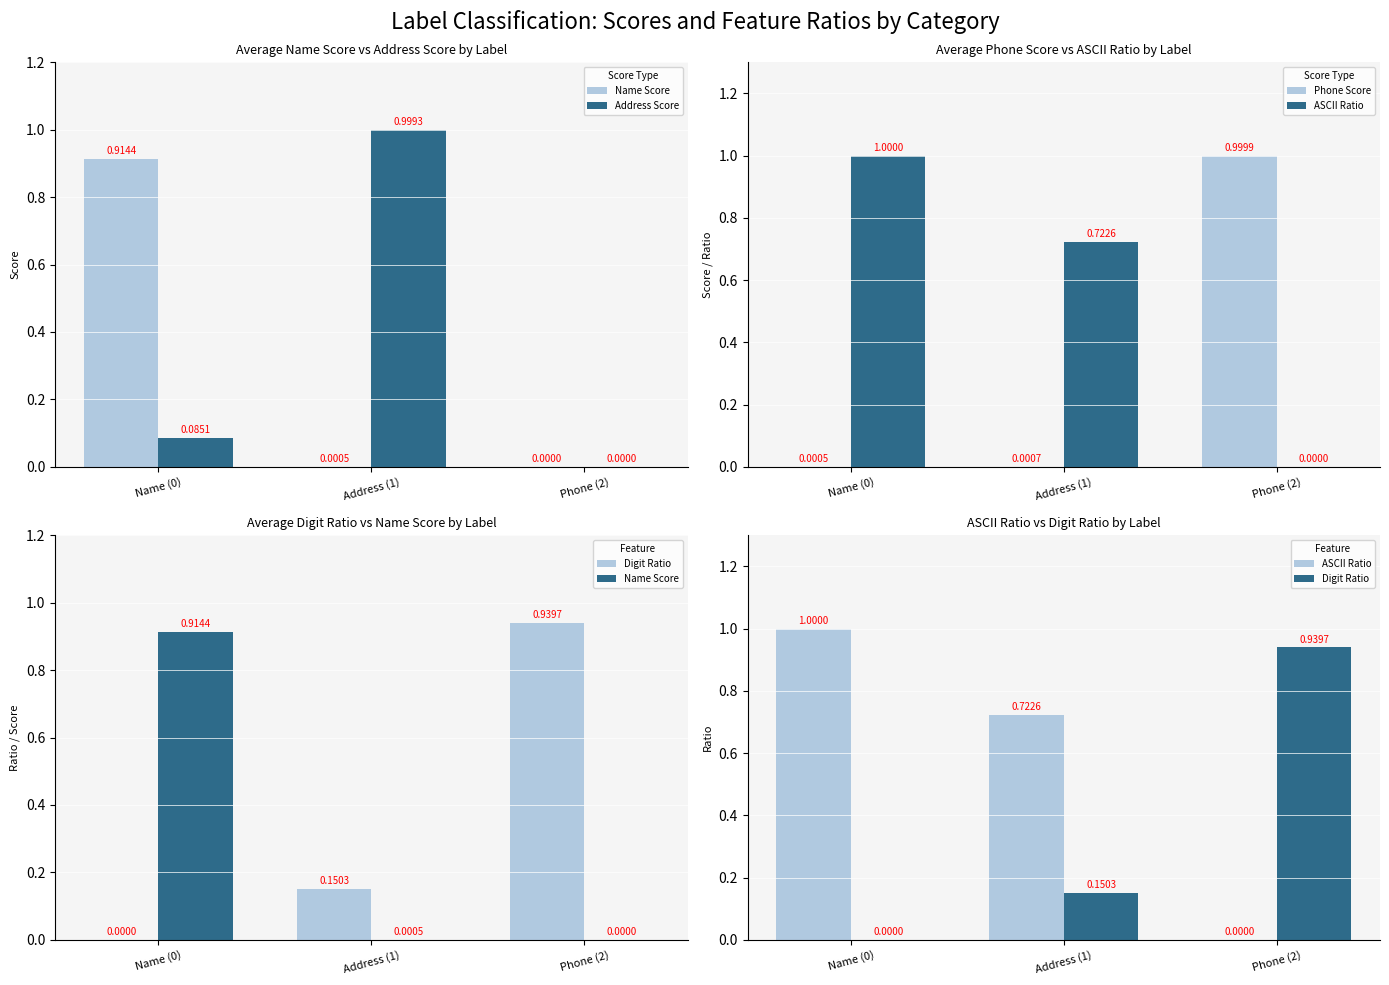

The value of Digit Ratio at Address (1) is 0.2. True or false?

True